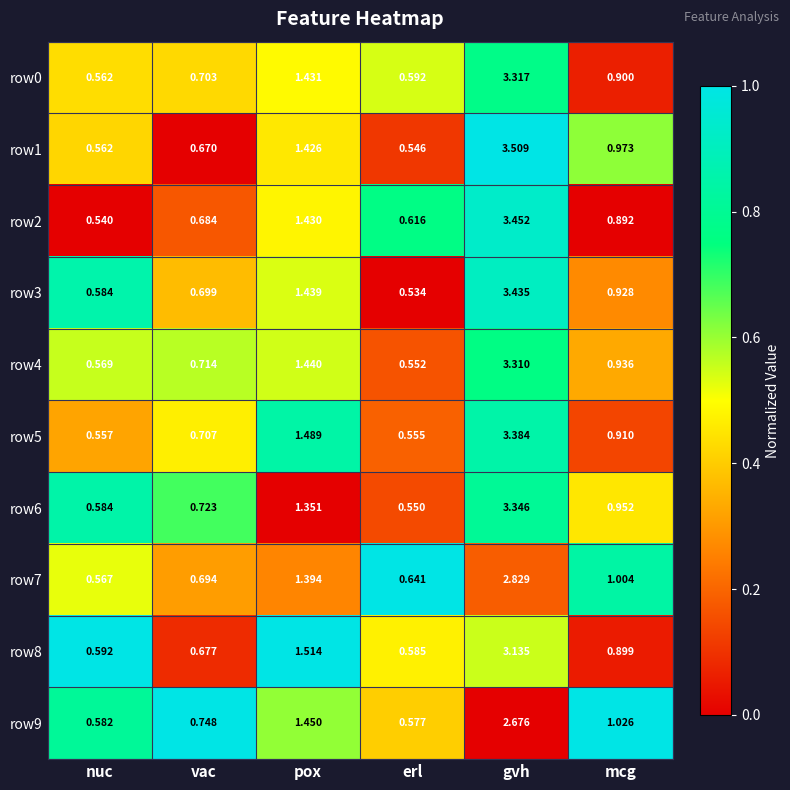

At which category is the sum across all series the highest?

gvh